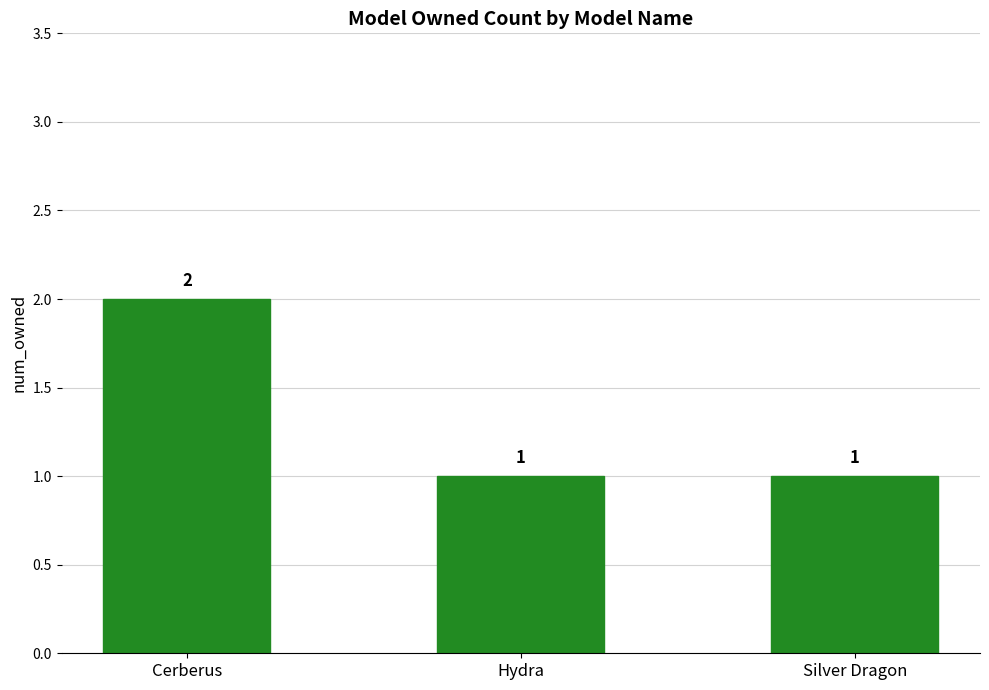

What is the difference between the values at Silver Dragon and Cerberus?

1